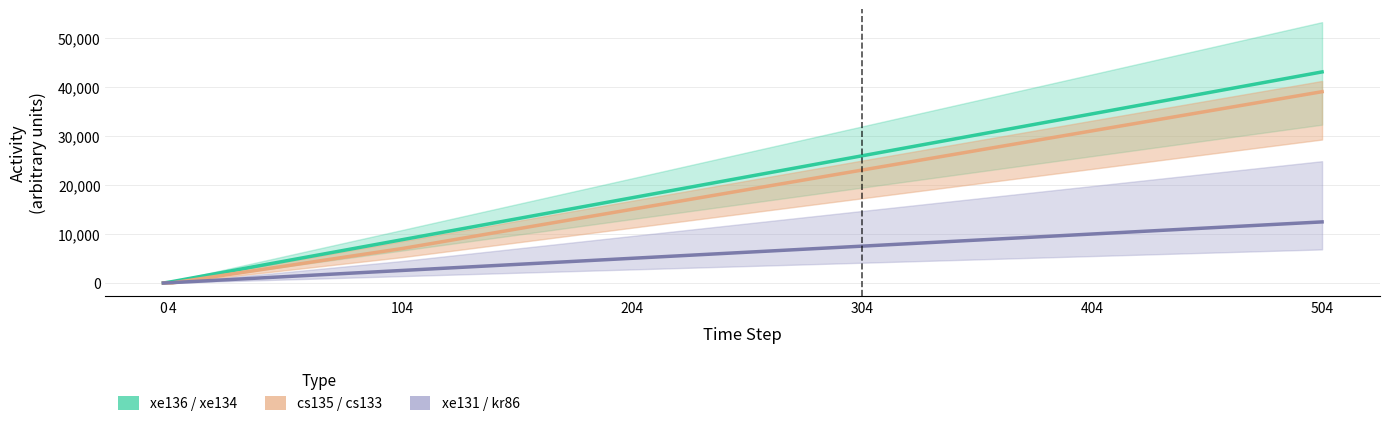

True or false: xe136 / xe134 (Estimate) and xe131 / kr86 (Forecast) cross at least once.

False